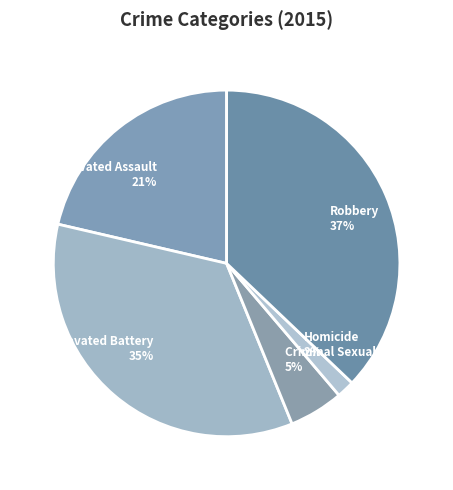

Rank the categories by value from highest to lowest.

Robbery, Aggravated Battery, Aggravated Assault, Criminal Sexual Assault, Homicide